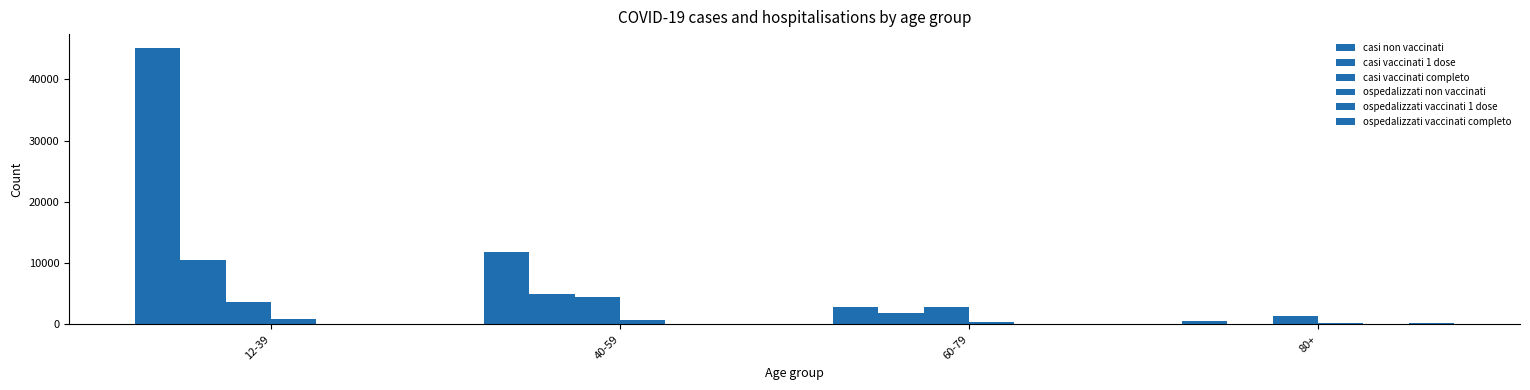

At which label is casi vaccinati completo closest to 2924?

60-79